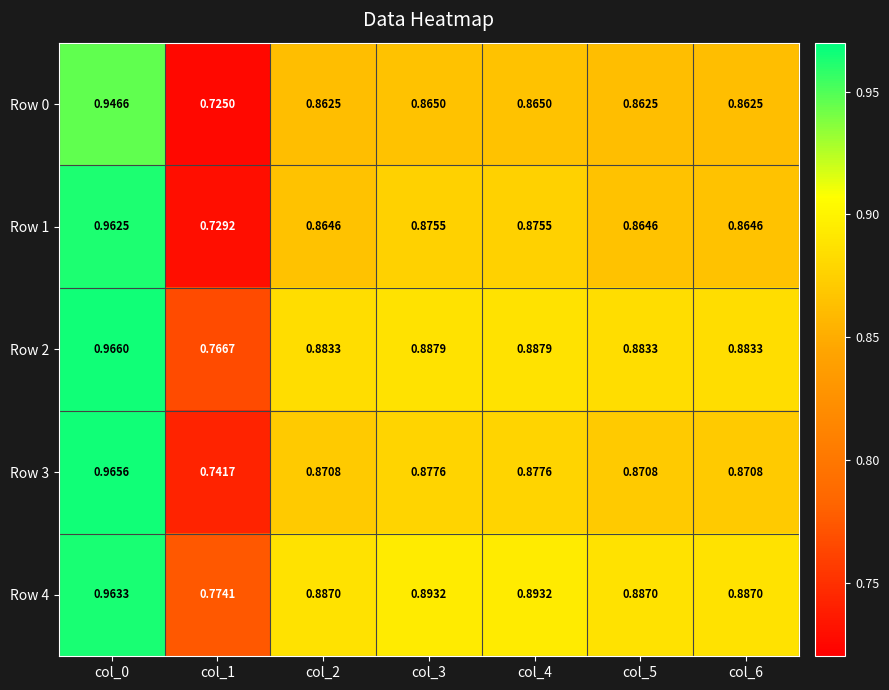

Rank the series at col_0 from lowest to highest value.

Row 0, Row 1, Row 4, Row 3, Row 2